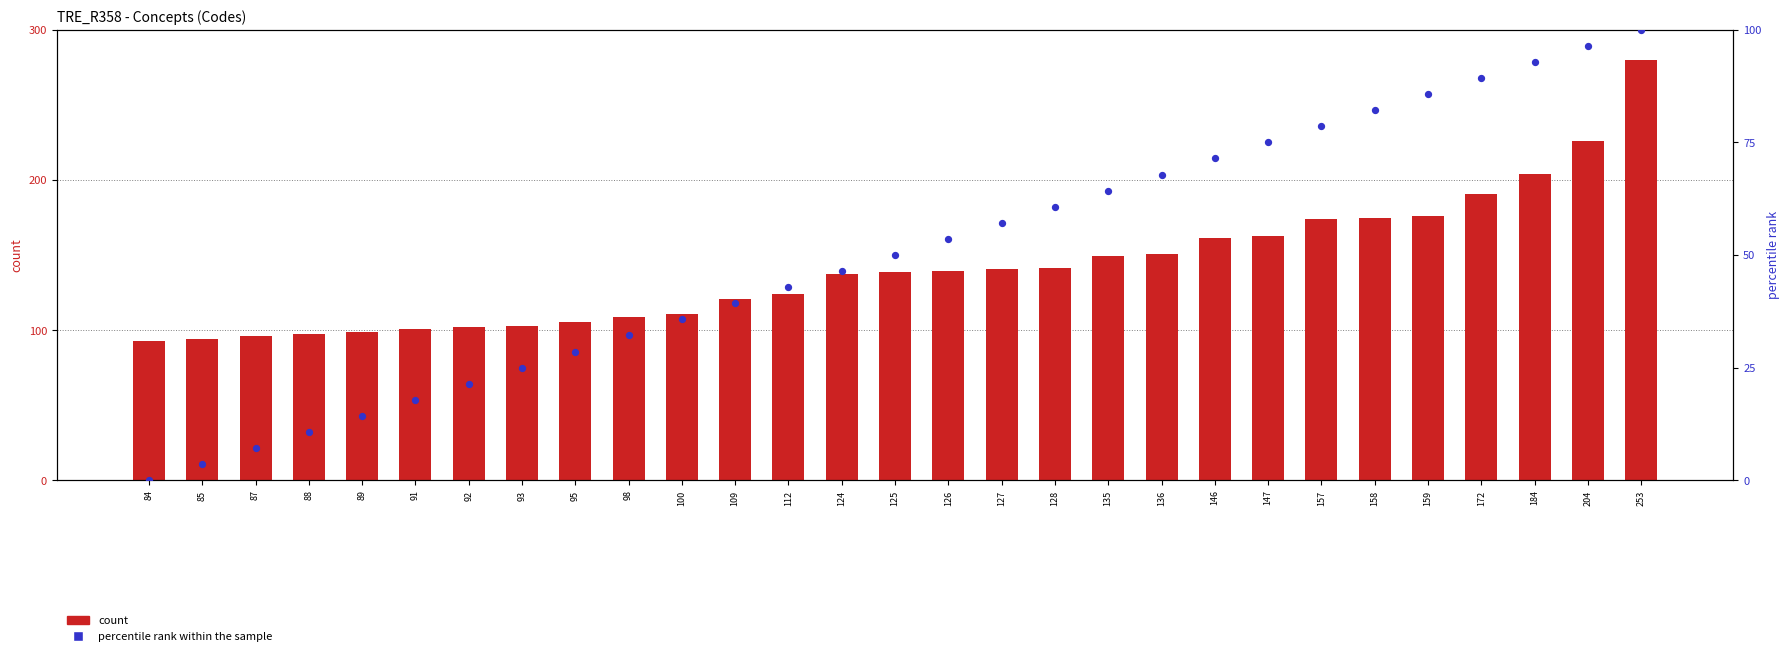

Is the value of count at 124 greater than the value of percentile rank within the sample at 124?

Yes